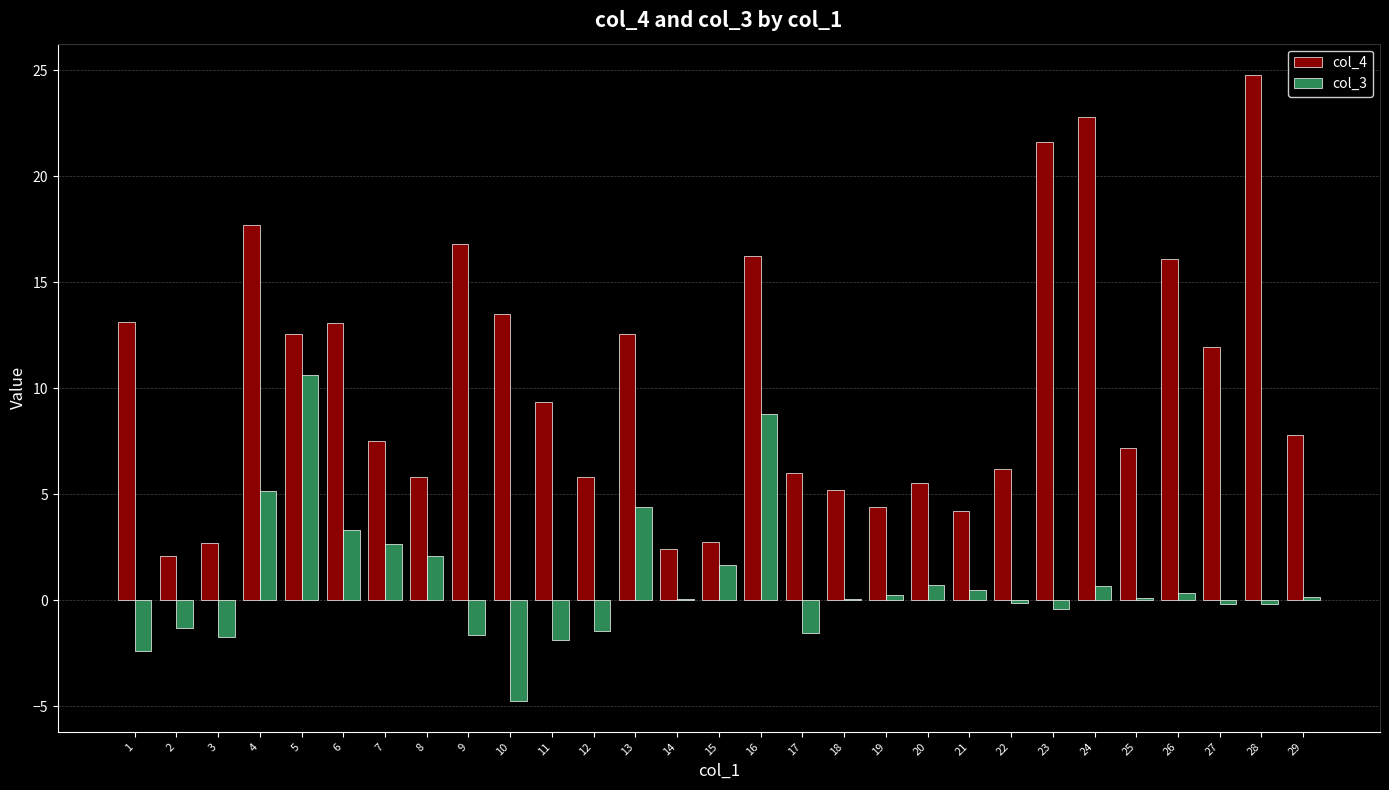

Is it true that col_3 equals 0.7 at 24?

True